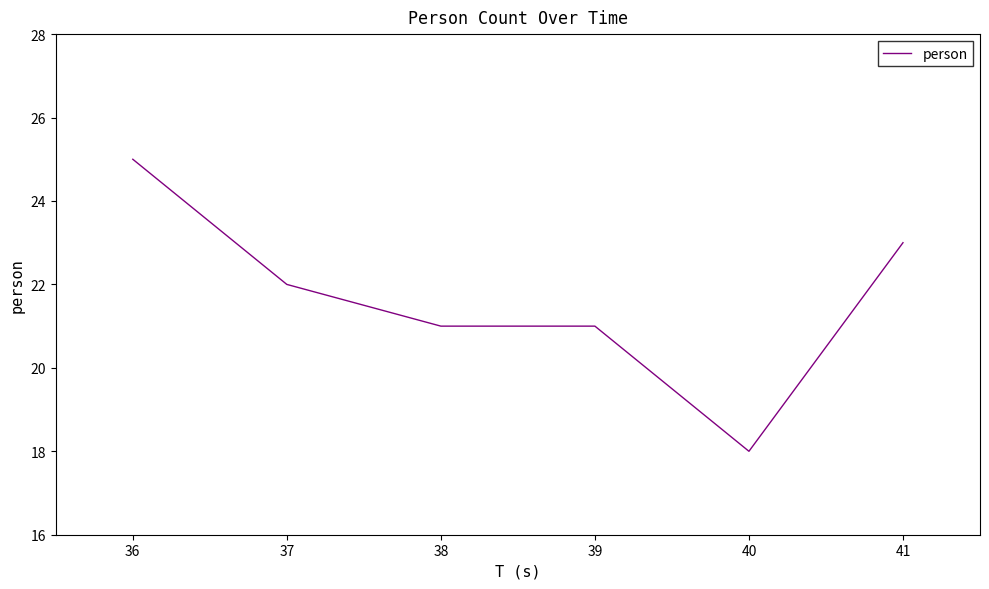

The chart shows a value of 18 at 40. True or false?

True